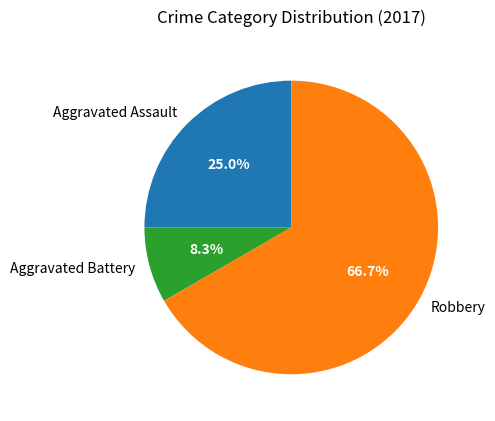

To the nearest percent, what is the difference between the largest and smallest slice percentages?

58%